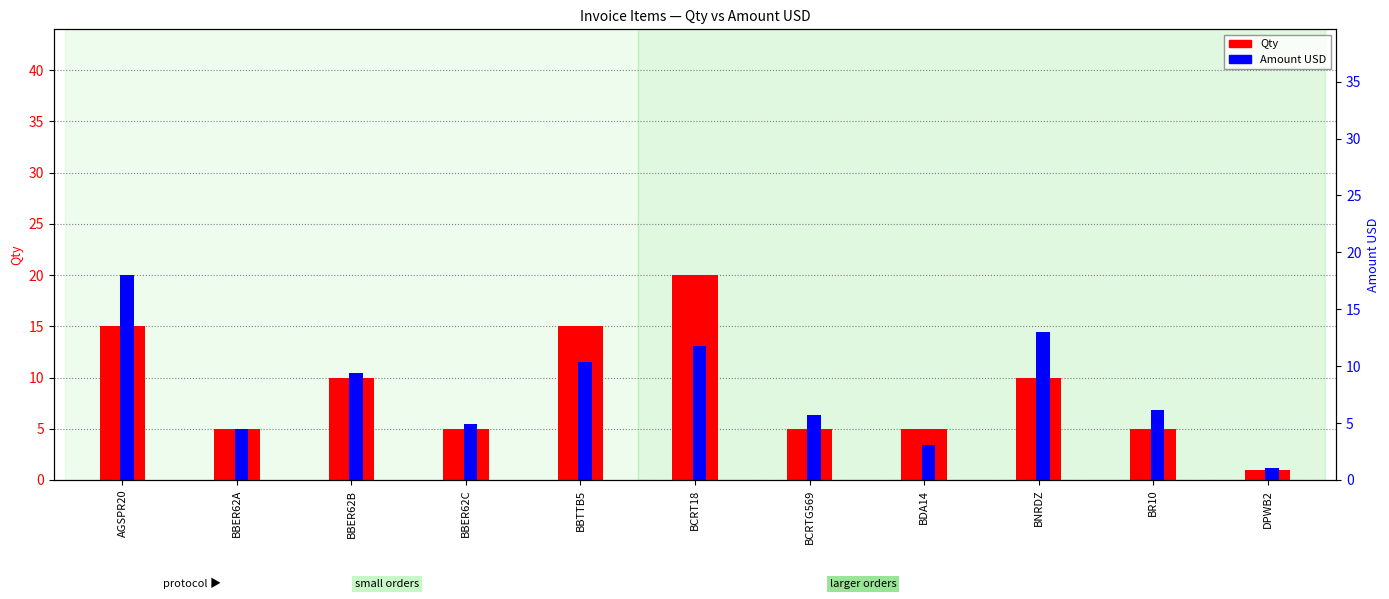

Count the number of data series in this chart.

2